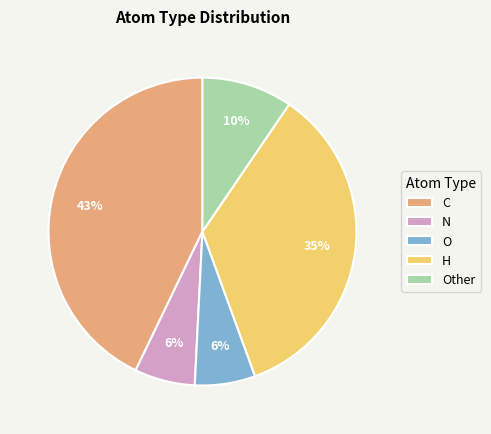

Is it true that H is 35% of the pie?

True